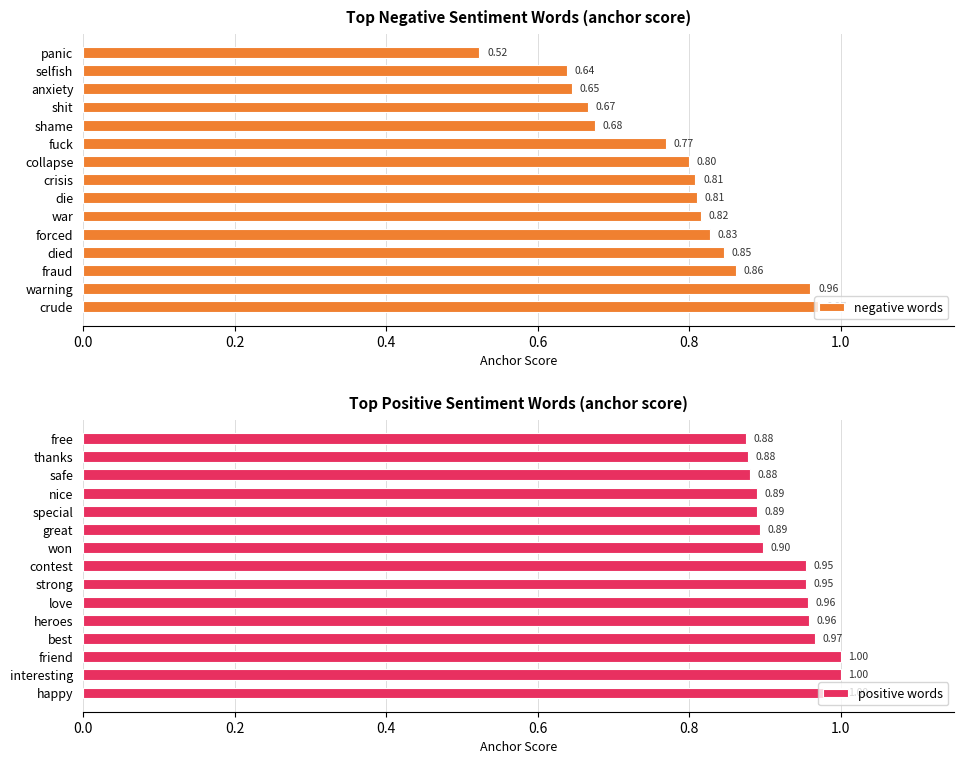

What is the sum of all positive words values?

14.0